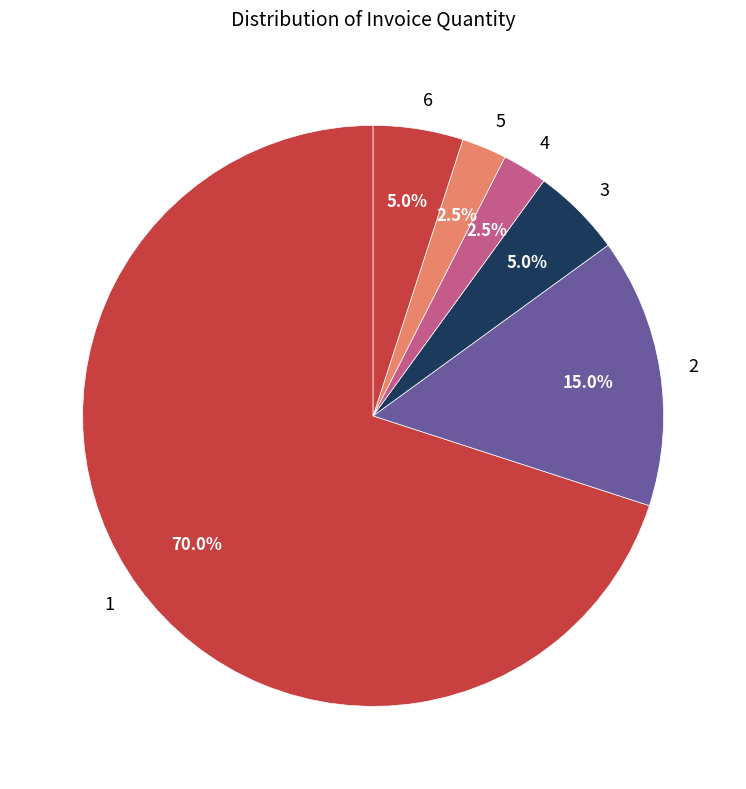

Is there a majority slice in this chart?

Yes